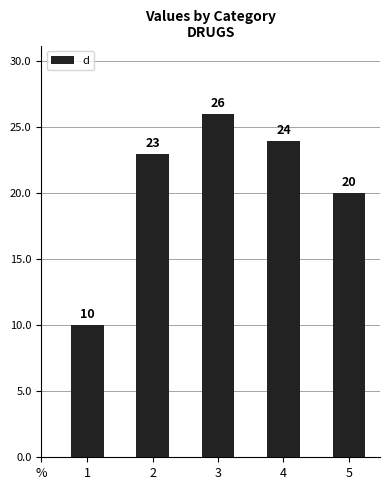

How many bars are there in total?

5